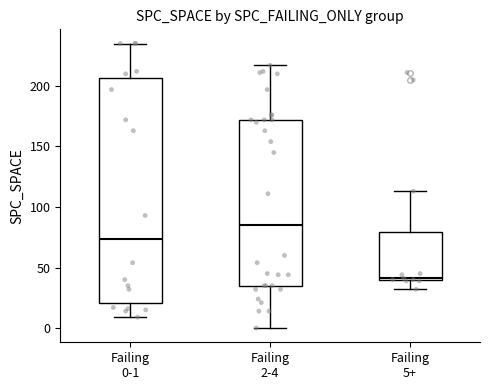

Which box's median line is the lowest?

Failing 5+